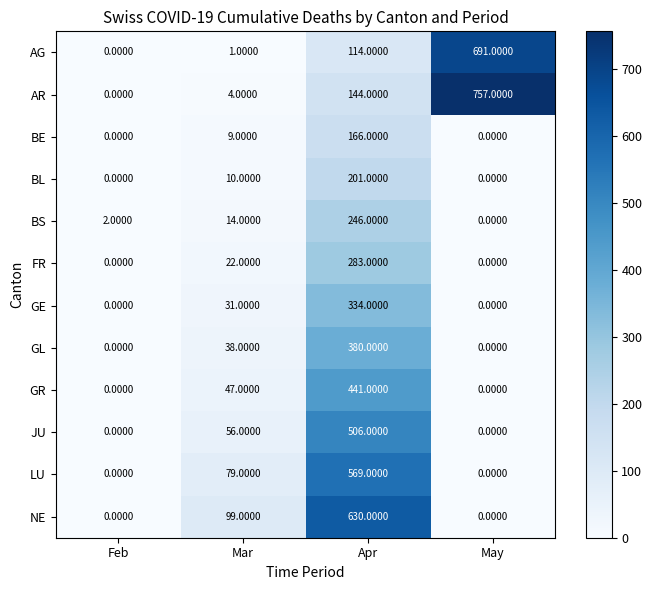

Where is FR nearest to the value 141?

Mar